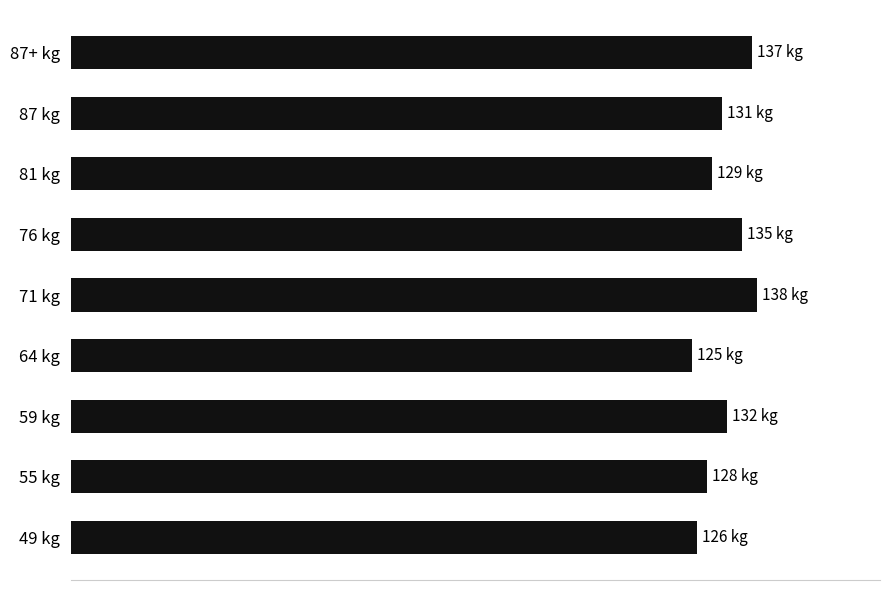

Does the chart contain any negative values?

No